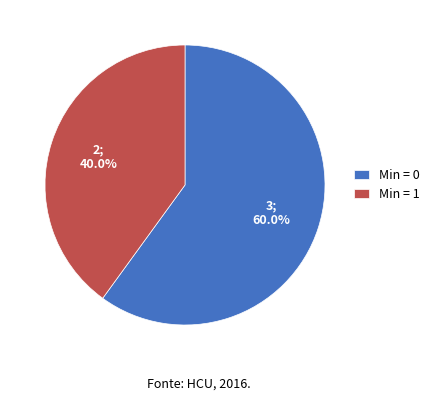

To the nearest percent, what is the average slice percentage?

50%